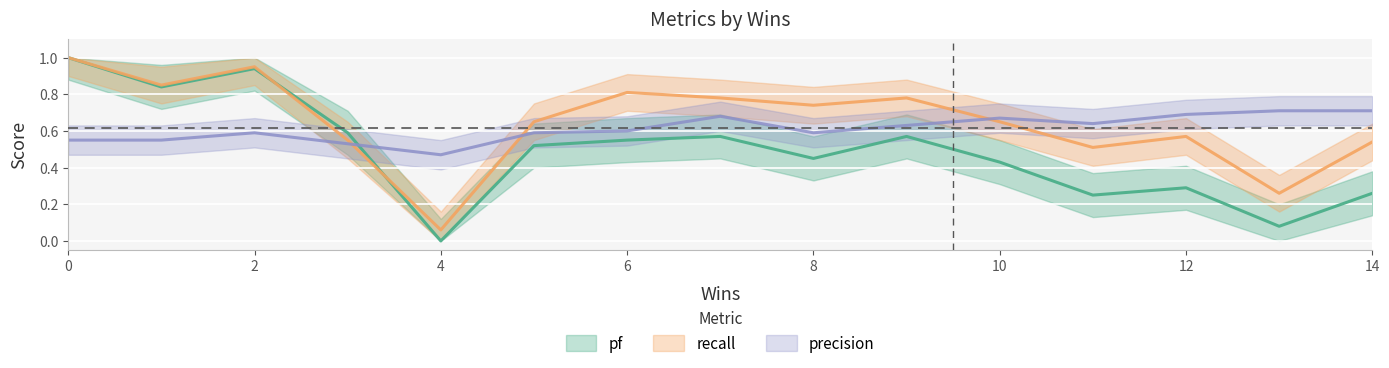

Reading right to left, what are all the values shown in this chart?

pf: 0.3	0.1	0.3	0.2	0.4	0.6	0.5	0.6	0.6	0.5	0.0	0.6	0.9	0.8	1.0
recall: 0.5	0.3	0.6	0.5	0.7	0.8	0.7	0.8	0.8	0.7	0.1	0.6	0.9	0.8	1.0
precision: 0.7	0.7	0.7	0.6	0.7	0.6	0.6	0.7	0.6	0.6	0.5	0.5	0.6	0.6	0.6